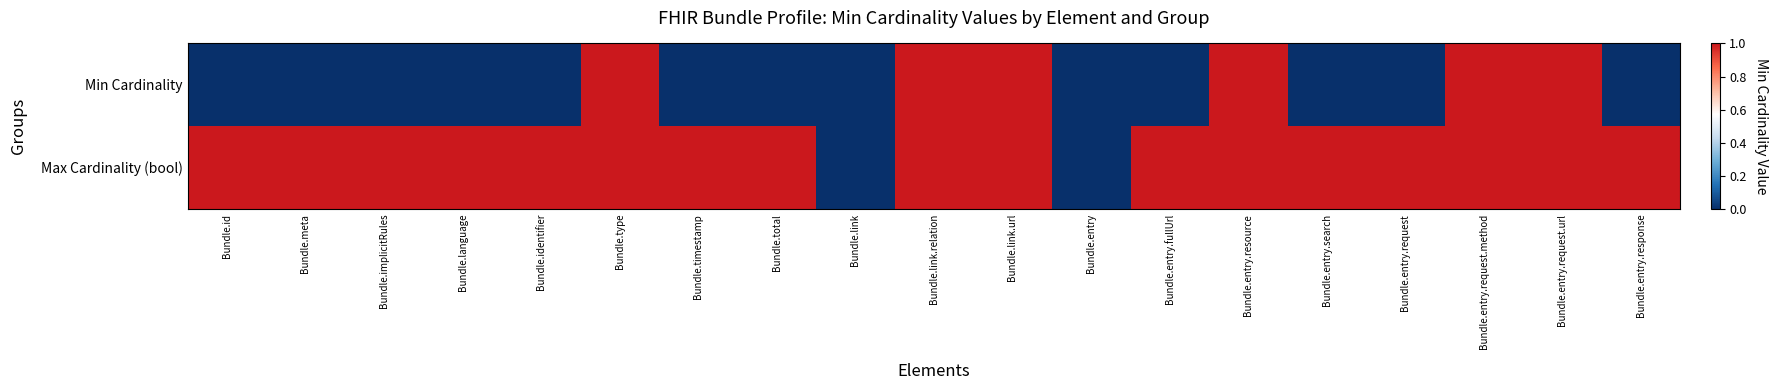

Reading right to left, what are all the values shown in this chart?

Min Cardinality: Bundle.entry.response=0	Bundle.entry.request.url=1	Bundle.entry.request.method=1	Bundle.entry.request=0	Bundle.entry.search=0	Bundle.entry.resource=1	Bundle.entry.fullUrl=0	Bundle.entry=0	Bundle.link.url=1	Bundle.link.relation=1	Bundle.link=0	Bundle.total=0	Bundle.timestamp=0	Bundle.type=1	Bundle.identifier=0	Bundle.language=0	Bundle.implicitRules=0	Bundle.meta=0	Bundle.id=0
Max Cardinality (bool): Bundle.entry.response=1	Bundle.entry.request.url=1	Bundle.entry.request.method=1	Bundle.entry.request=1	Bundle.entry.search=1	Bundle.entry.resource=1	Bundle.entry.fullUrl=1	Bundle.entry=0	Bundle.link.url=1	Bundle.link.relation=1	Bundle.link=0	Bundle.total=1	Bundle.timestamp=1	Bundle.type=1	Bundle.identifier=1	Bundle.language=1	Bundle.implicitRules=1	Bundle.meta=1	Bundle.id=1